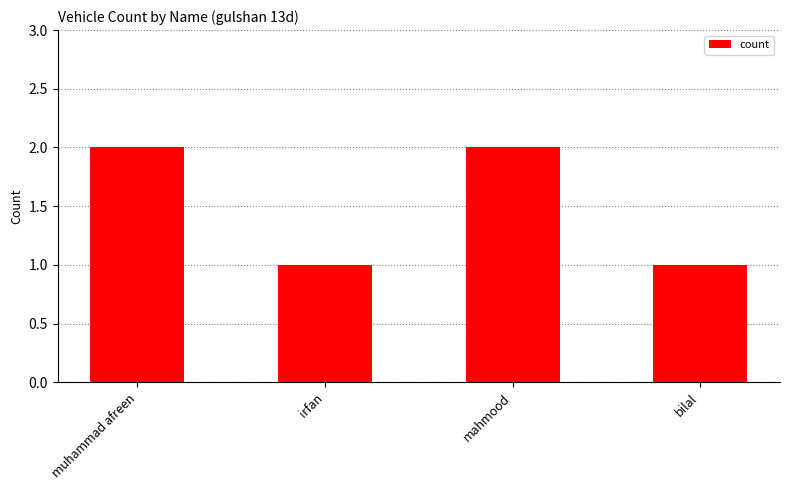

The value at mahmood is 2. True or false?

True